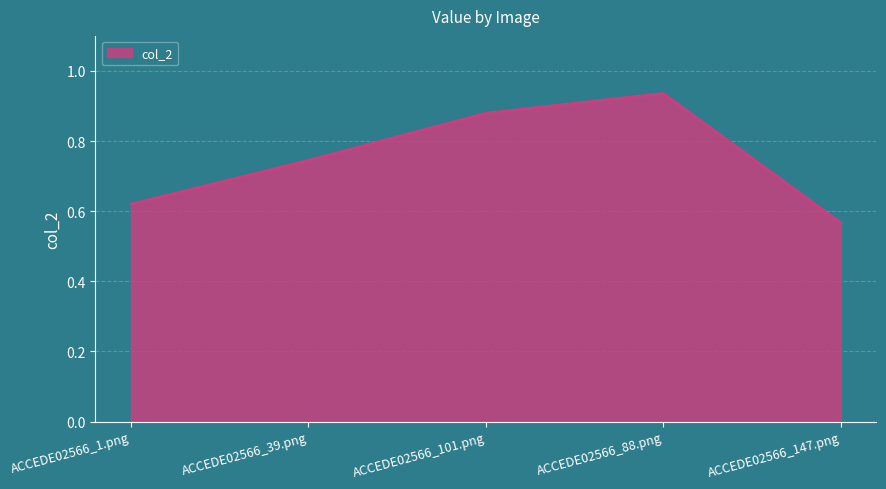

True or false: the data shows 1.6 at ACCEDE02566_88.png.

False